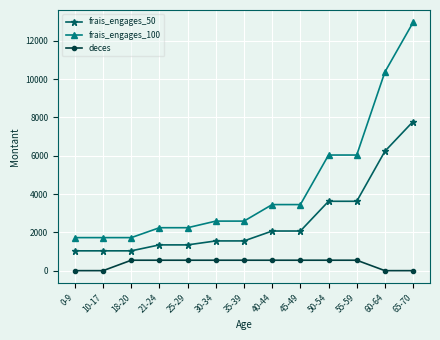

Which category has the highest value in the frais_engages_100 series?

65-70